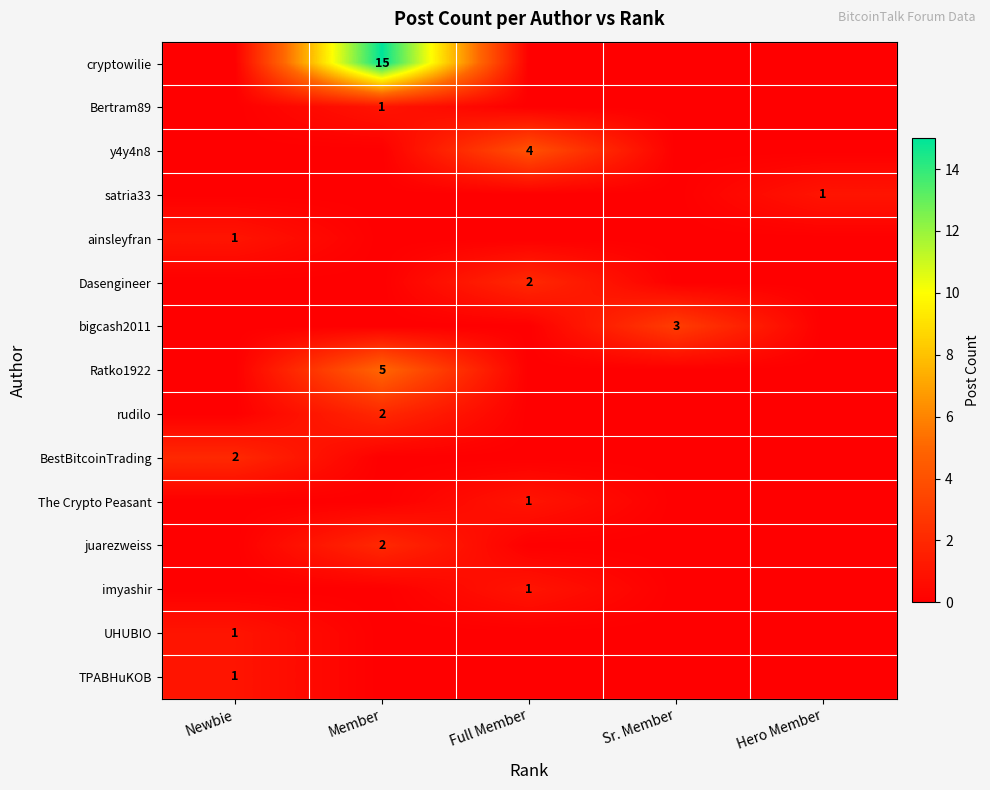

At how many categories does at least one series exceed 1?

4